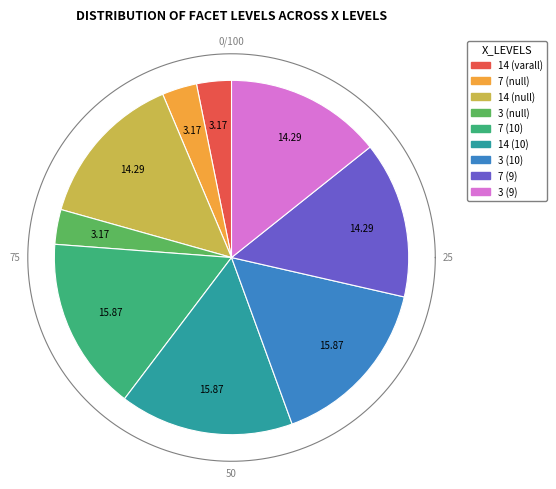

To the nearest percent, what is the difference between the largest and smallest slice percentages?

13%